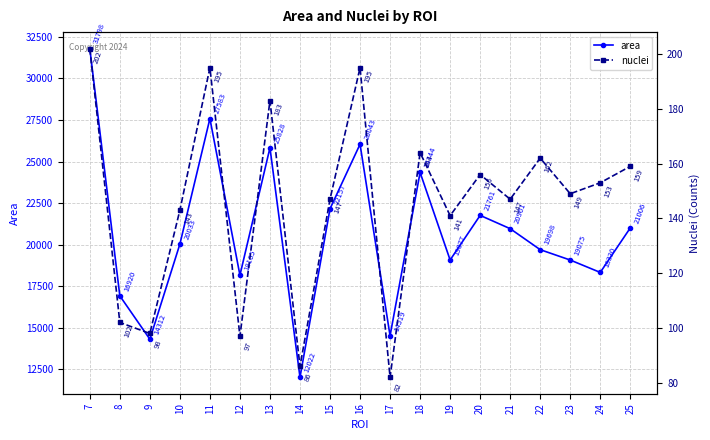

How many lines are shown in the chart?

2